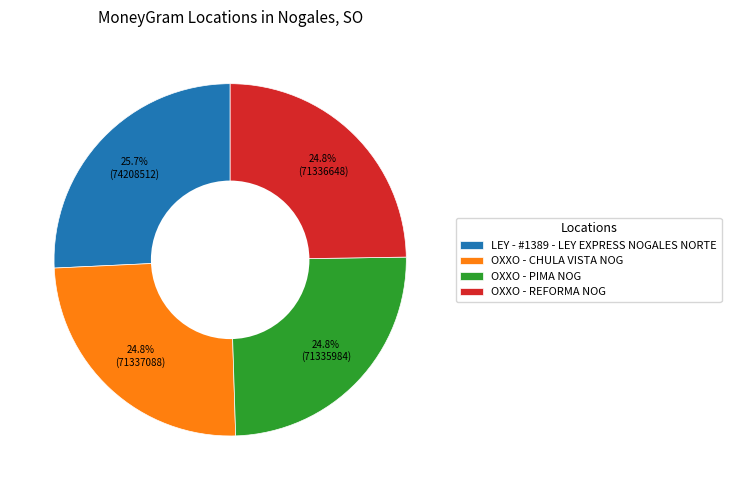

Which category has the biggest portion of the pie?

LEY - #1389 - LEY EXPRESS NOGALES NORTE